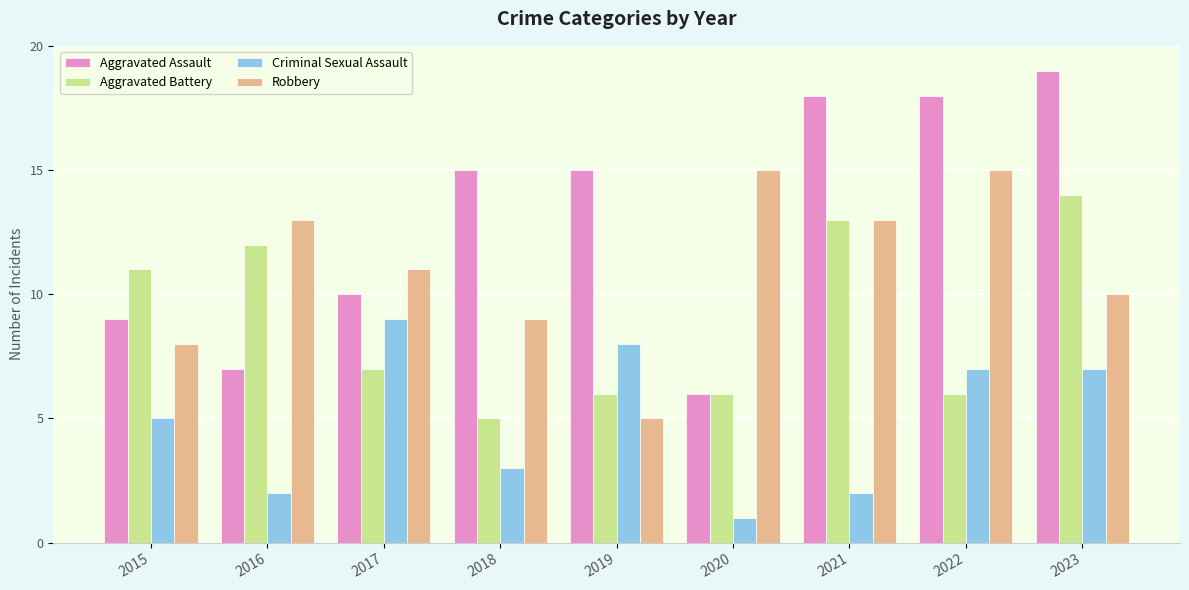

At which label does Aggravated Battery first exceed 7?

2015